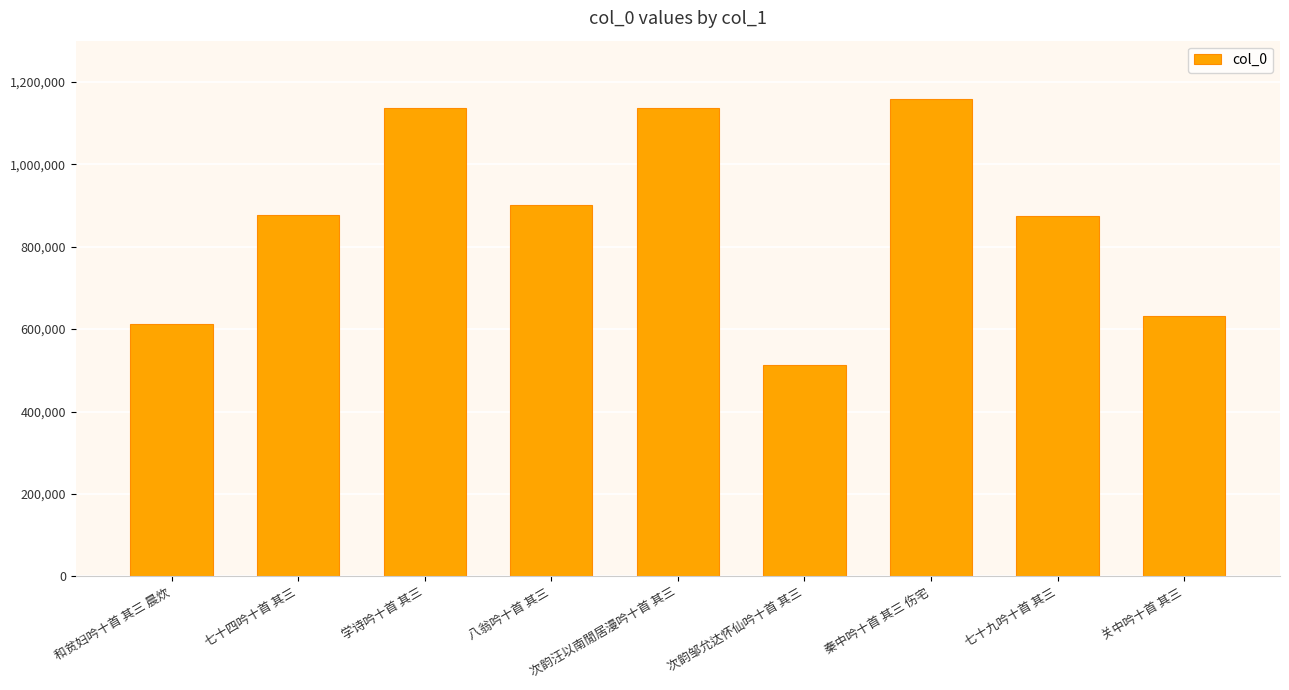

How many data points are less than 876203?

4